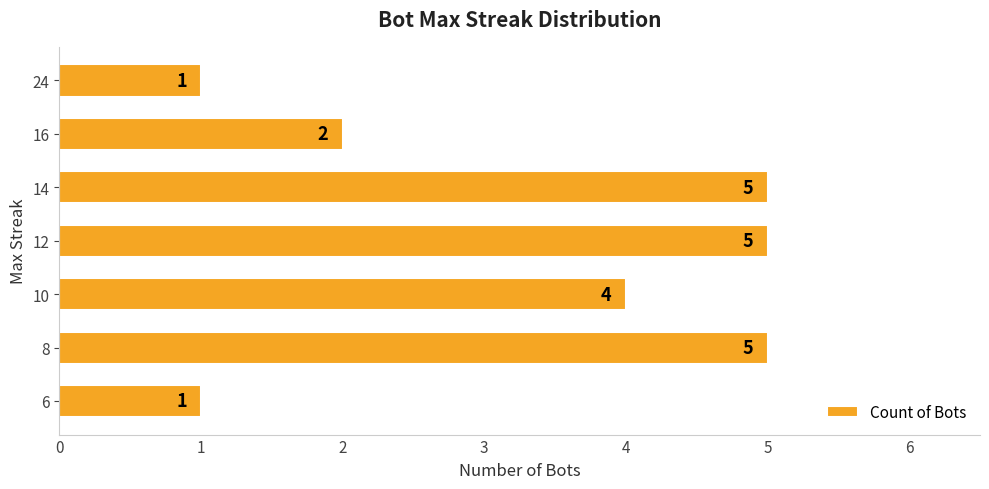

Which has a higher value, 16 or 14?

14